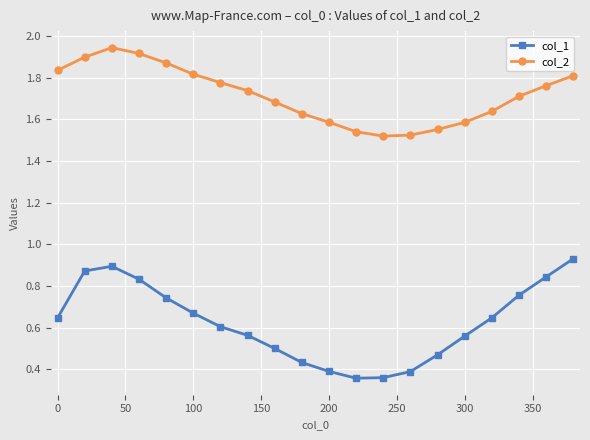

Count the col_1 values in the range 0 to 1.

20